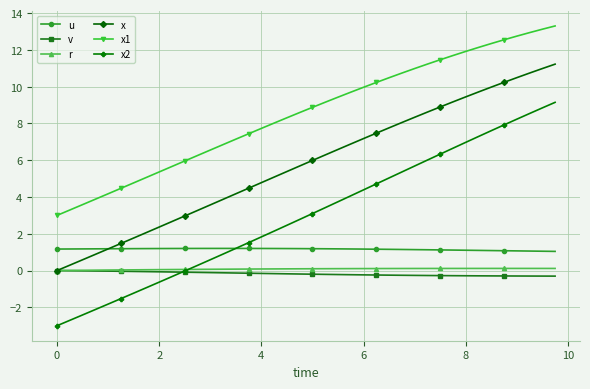

Which series has the largest total across all categories?

x1